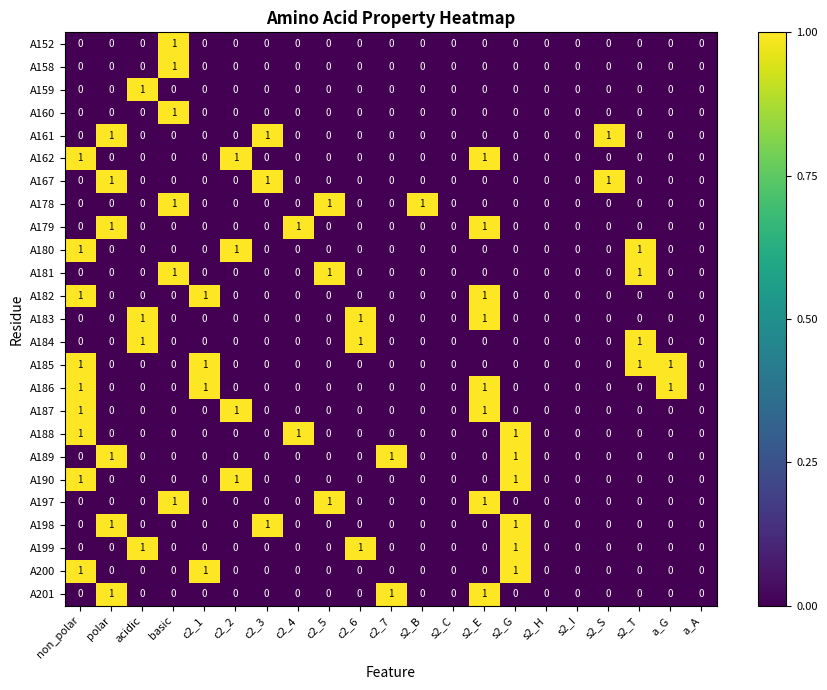

At which category is the sum across all series the highest?

non_polar